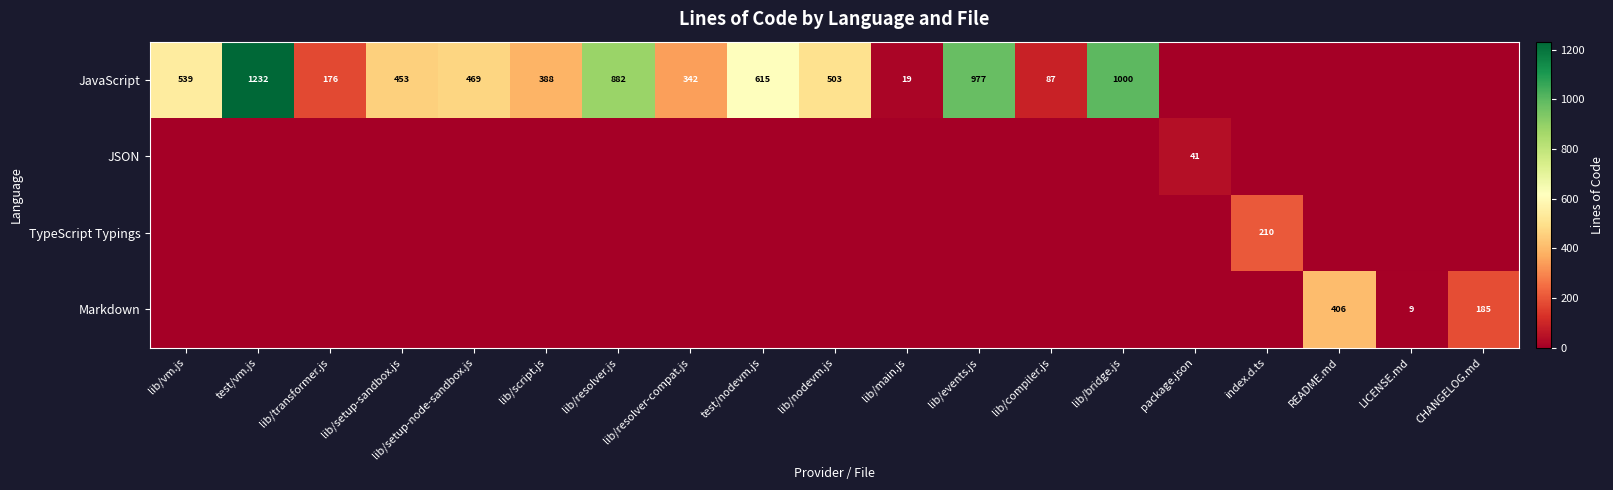

Is it true that Markdown equals 185 at CHANGELOG.md?

True